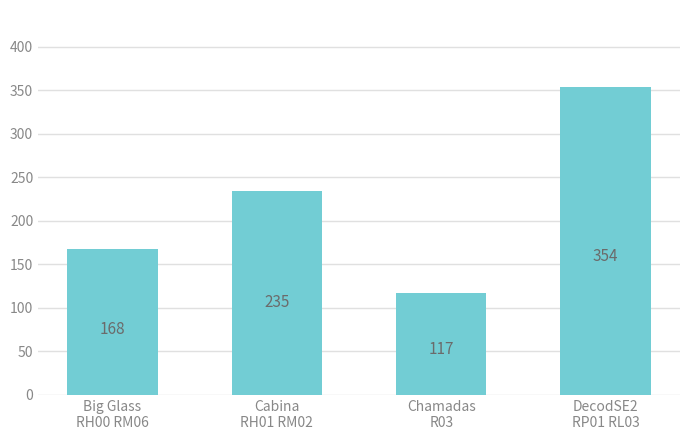

Rank the categories by value from lowest to highest.

Chamadas
R03, Big Glass
RH00 RM06, Cabina
RH01 RM02, DecodSE2
RP01 RL03